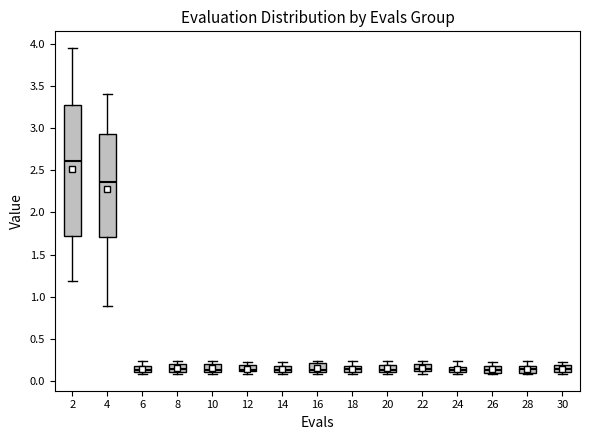

Which box is the tallest, from its lower edge to its upper edge?

2